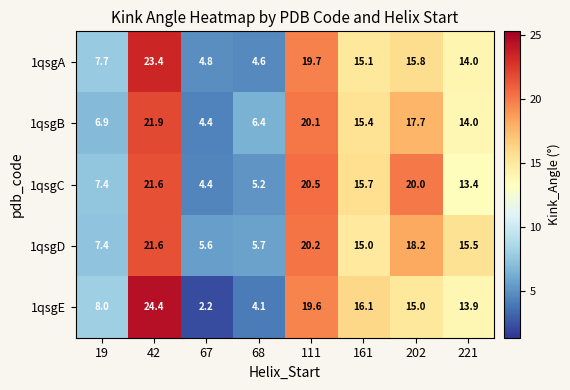

What is the sum of the 1qsgC values at 161 and 111?

36.2